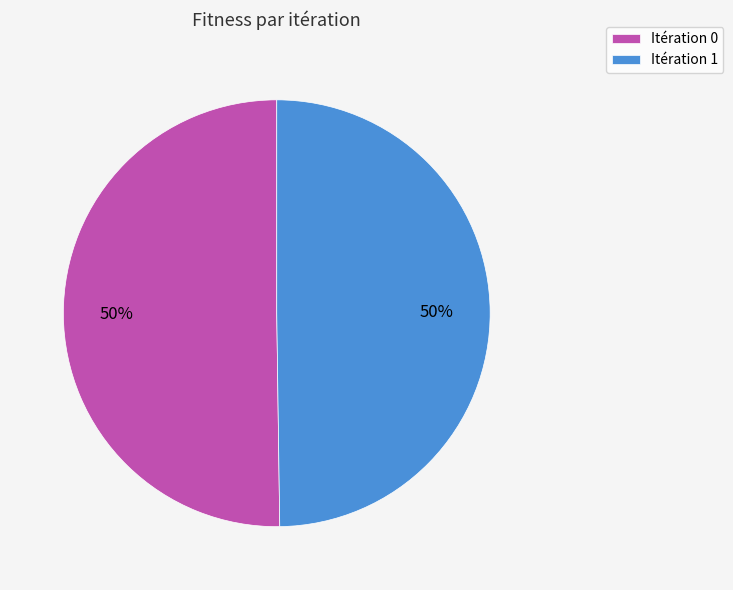

How many slices are in this pie chart?

2